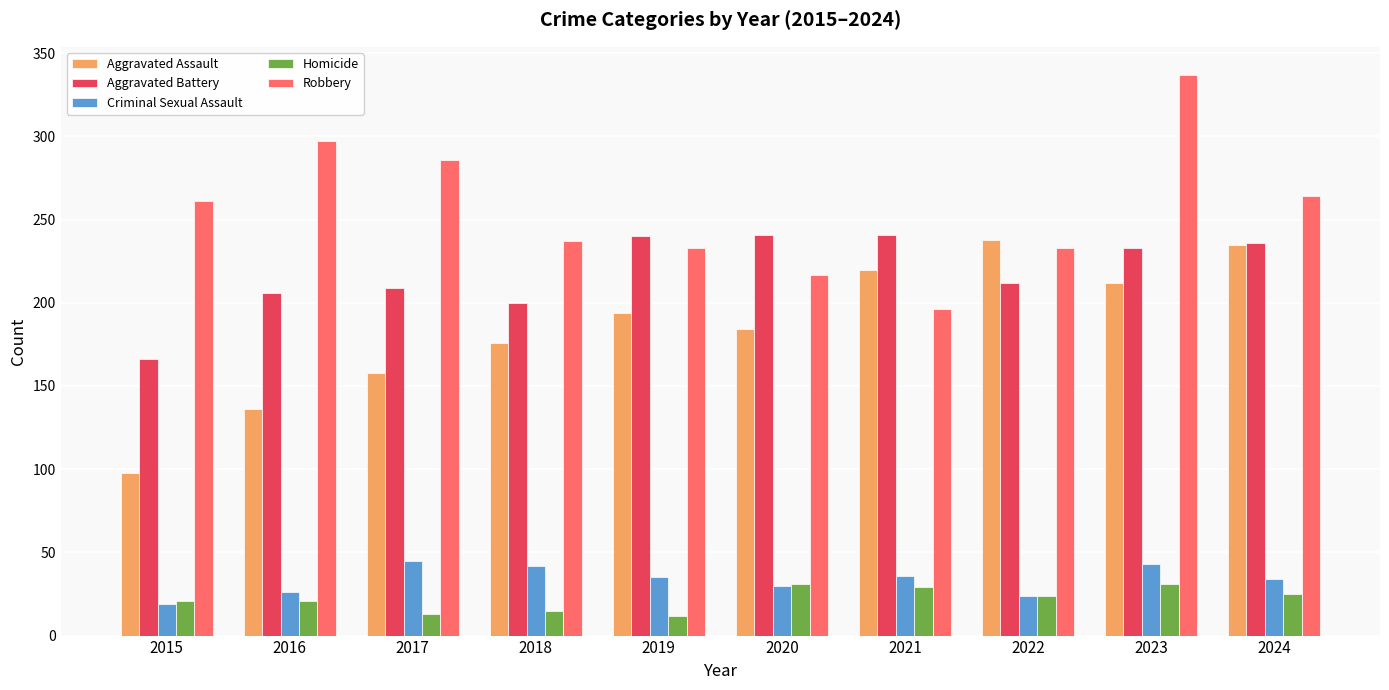

Rank the series at 2021 from lowest to highest value.

Homicide, Criminal Sexual Assault, Robbery, Aggravated Assault, Aggravated Battery